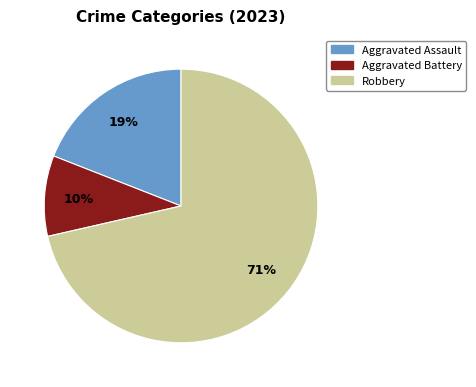

How many segments does this pie chart have?

3